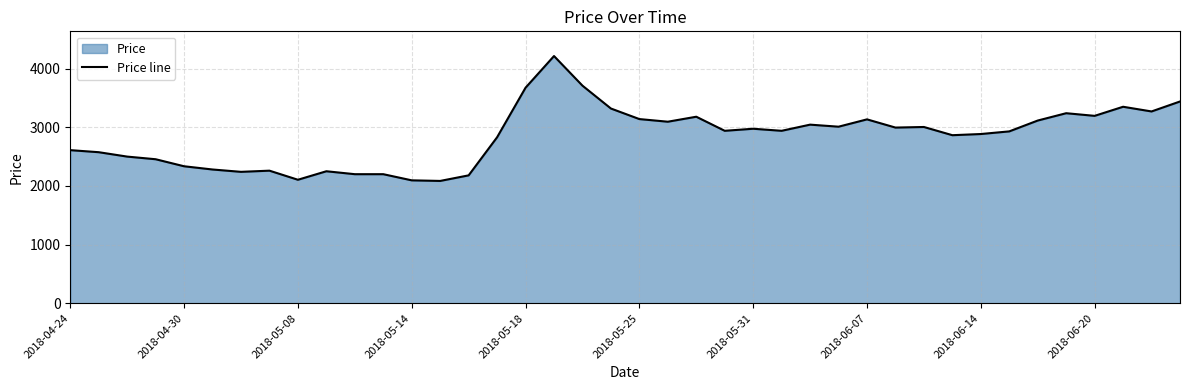

What is the smallest value displayed?

2085